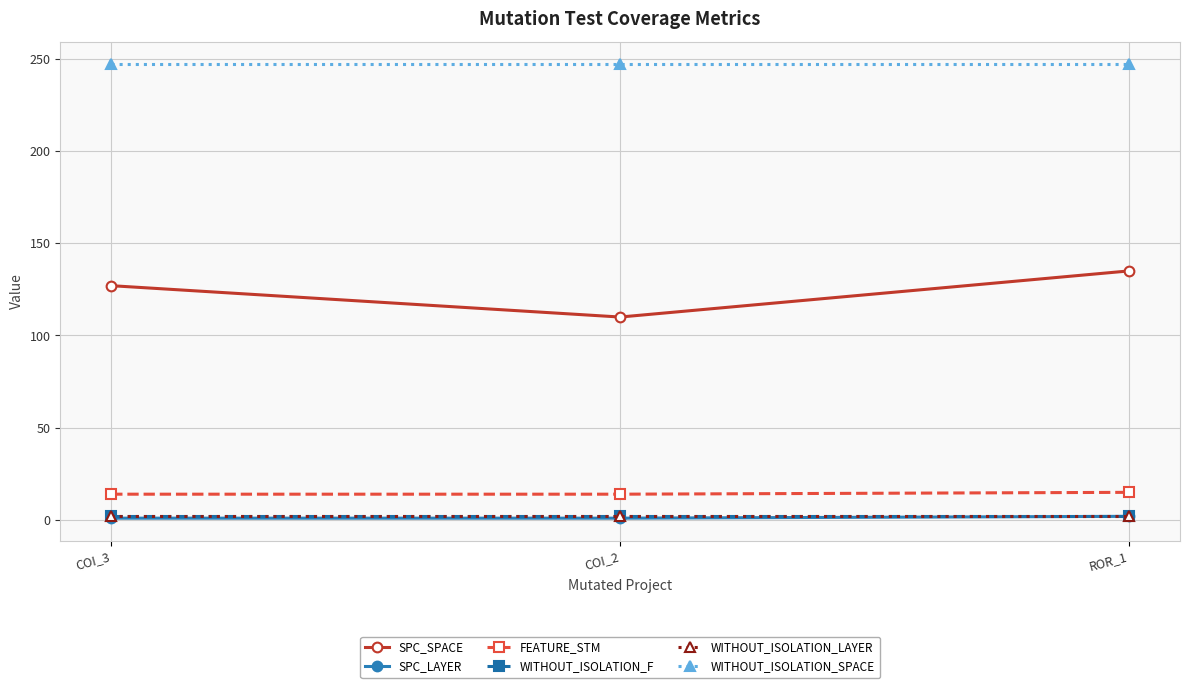

Does the chart have visible grid lines?

Yes